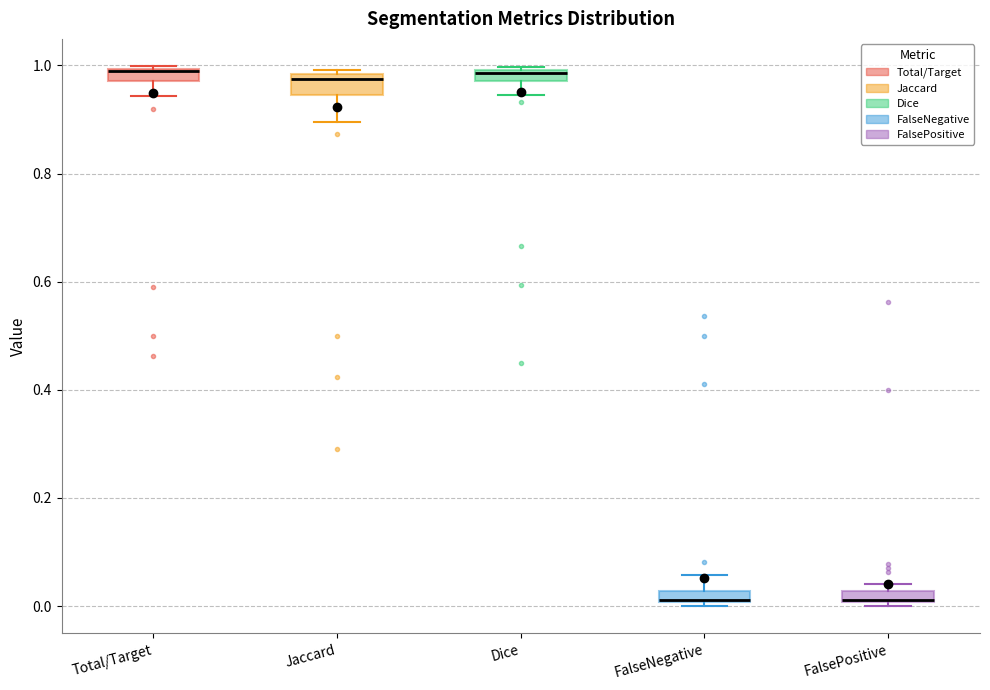

Where is the upper edge of the box for FalsePositive on the y-axis? The values are not printed on the chart, so give them approximately, as read against the axis.

0.02